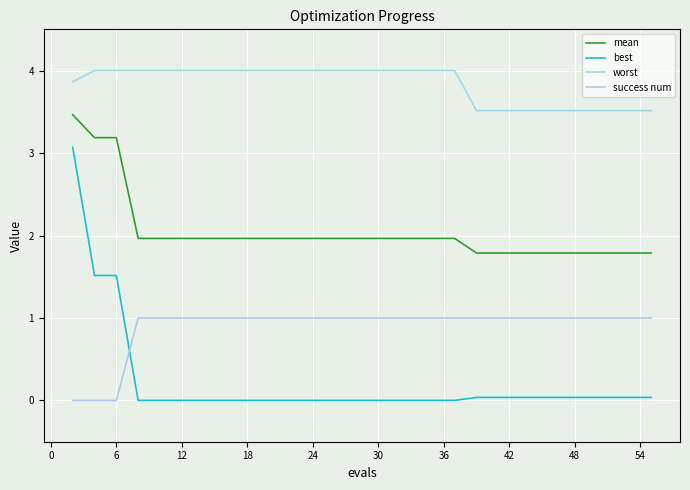

True or false: worst and mean intersect in this chart.

False